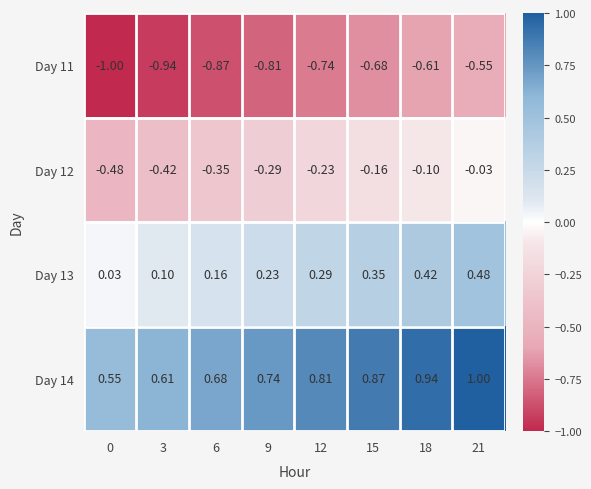

Which category has the highest value across all series?

21